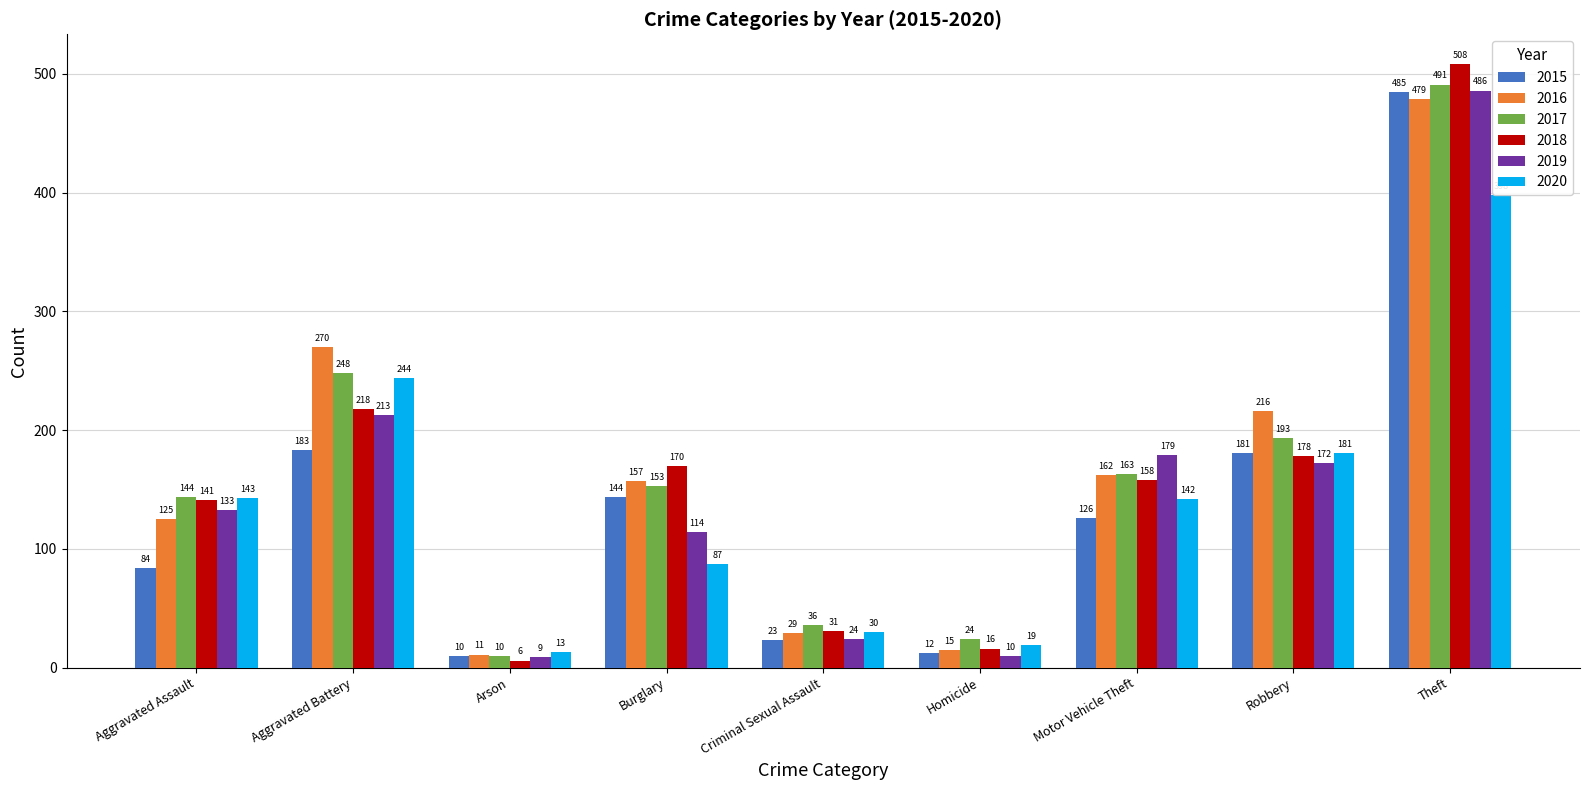

Does the chart contain any negative values?

No